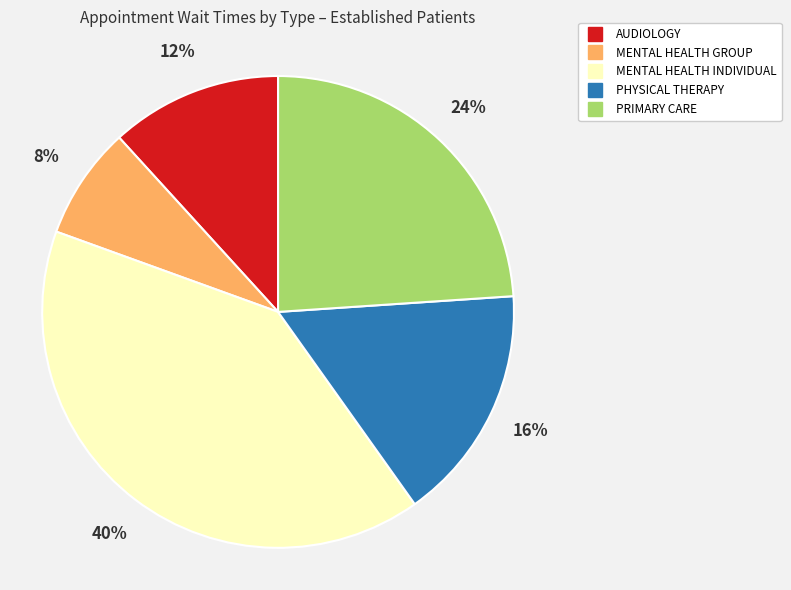

To the nearest percent, what is the average slice percentage?

20%